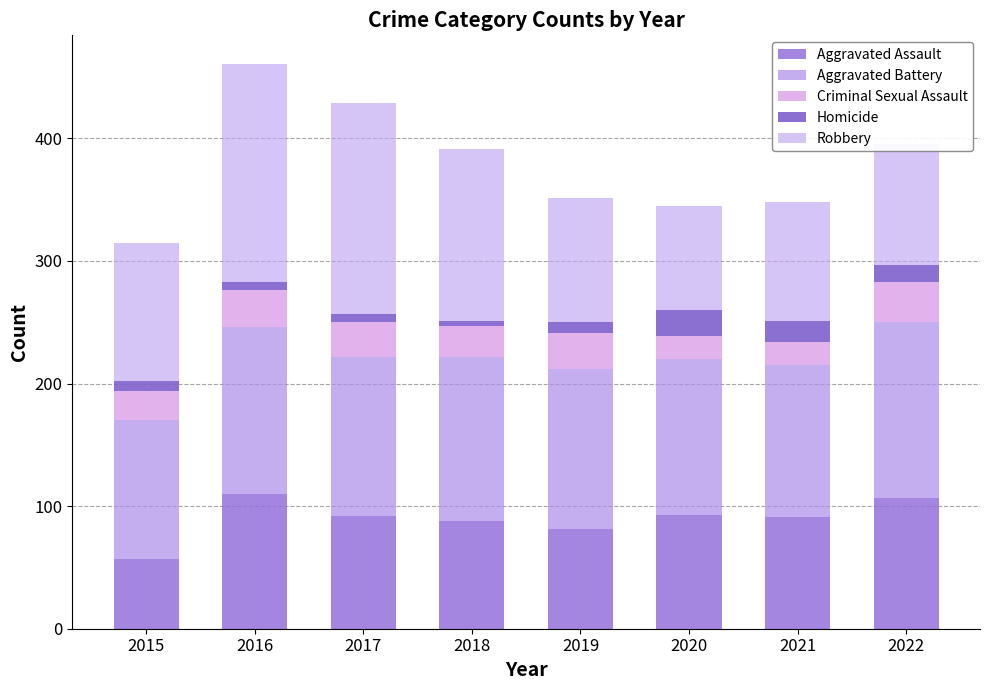

What is the total value across all series at 2017?

429